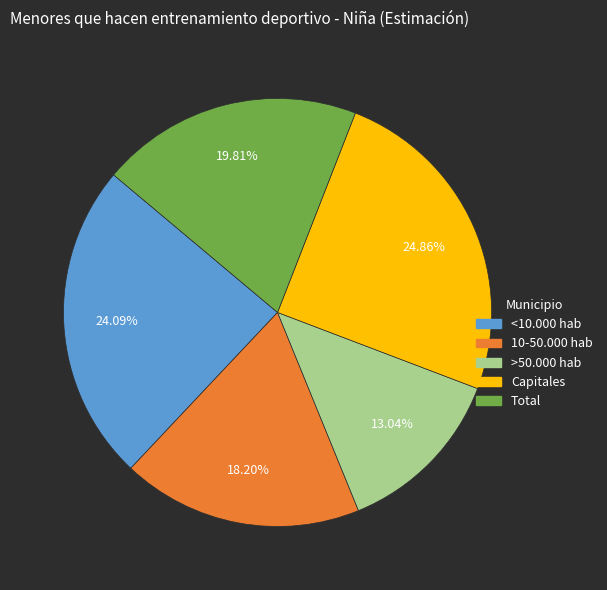

Does any single category account for the majority?

No